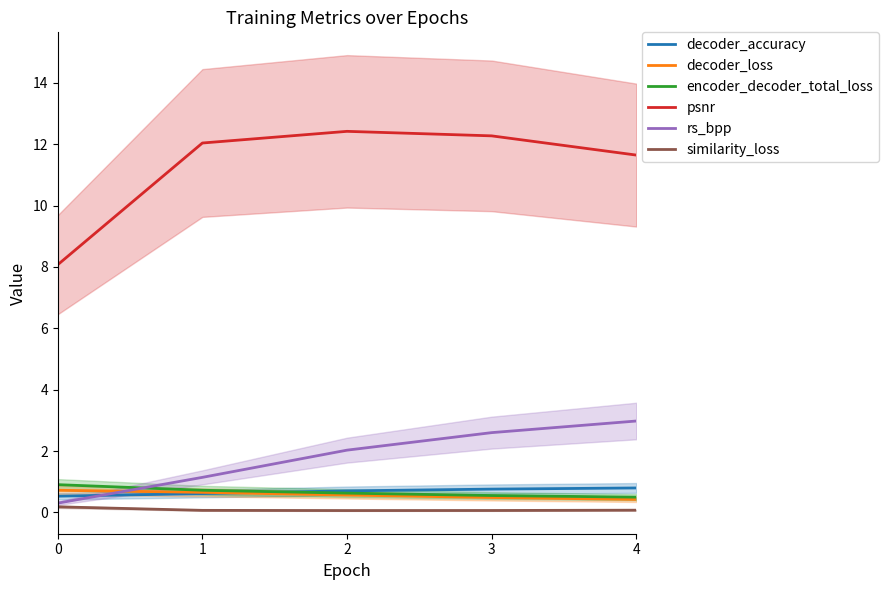

Reading left to right, transcribe all the data shown in this chart.

decoder_accuracy: 0=0.5	1=0.6	2=0.7	3=0.8	4=0.8
decoder_loss: 0=0.7	1=0.7	2=0.6	3=0.5	4=0.4
encoder_decoder_total_loss: 0=0.9	1=0.7	2=0.6	3=0.6	4=0.5
psnr: 0=8.1	1=12.0	2=12.4	3=12.3	4=11.6
rs_bpp: 0=0.3	1=1.1	2=2.0	3=2.6	4=3.0
similarity_loss: 0=0.2	1=0.1	2=0.1	3=0.1	4=0.1